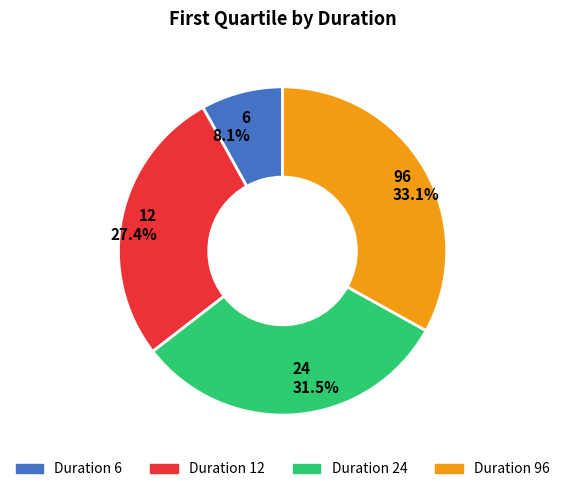

Does any single category account for the majority?

No